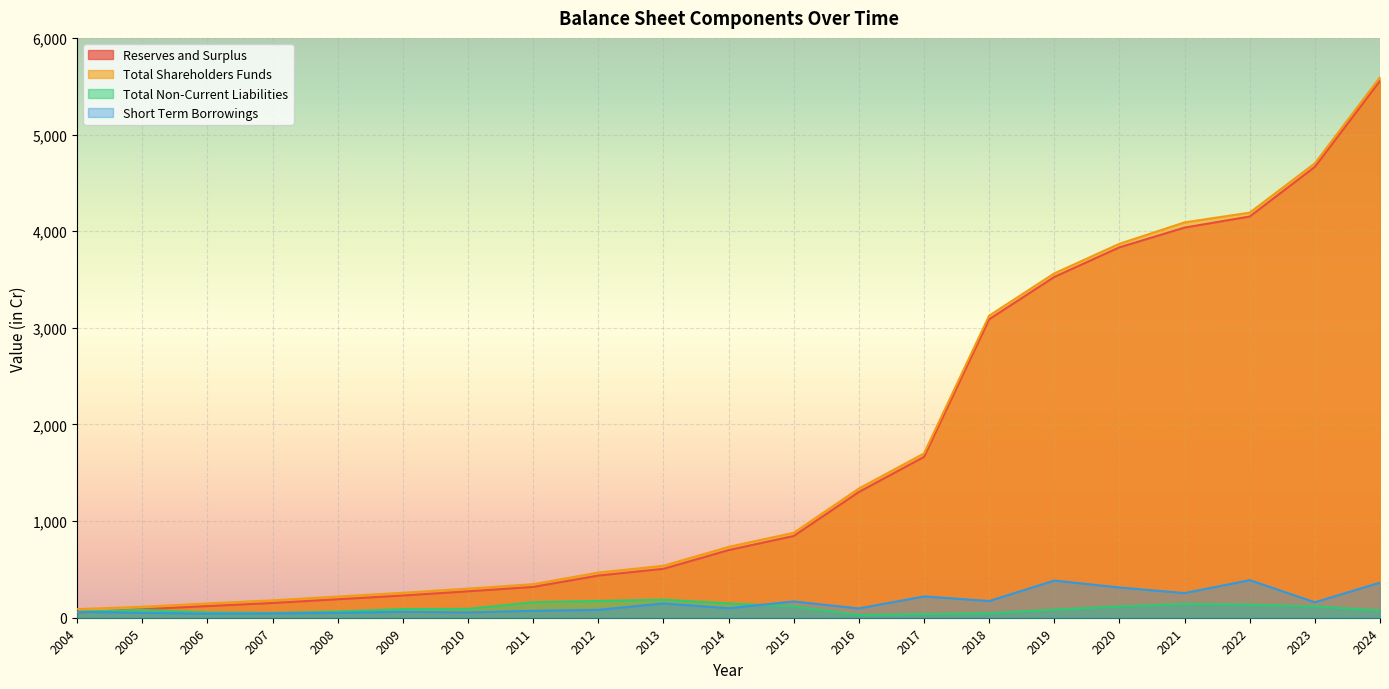

True or false: Total Shareholders Funds and Reserves and Surplus intersect in this chart.

False